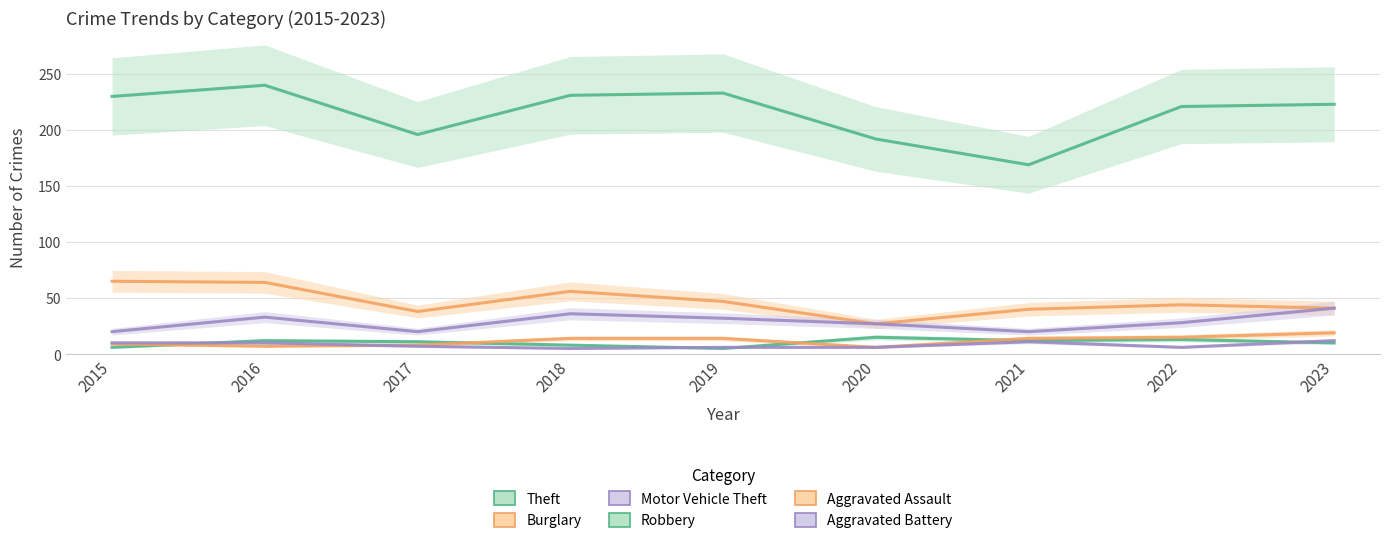

At which label does Aggravated Assault reach its peak?

2023